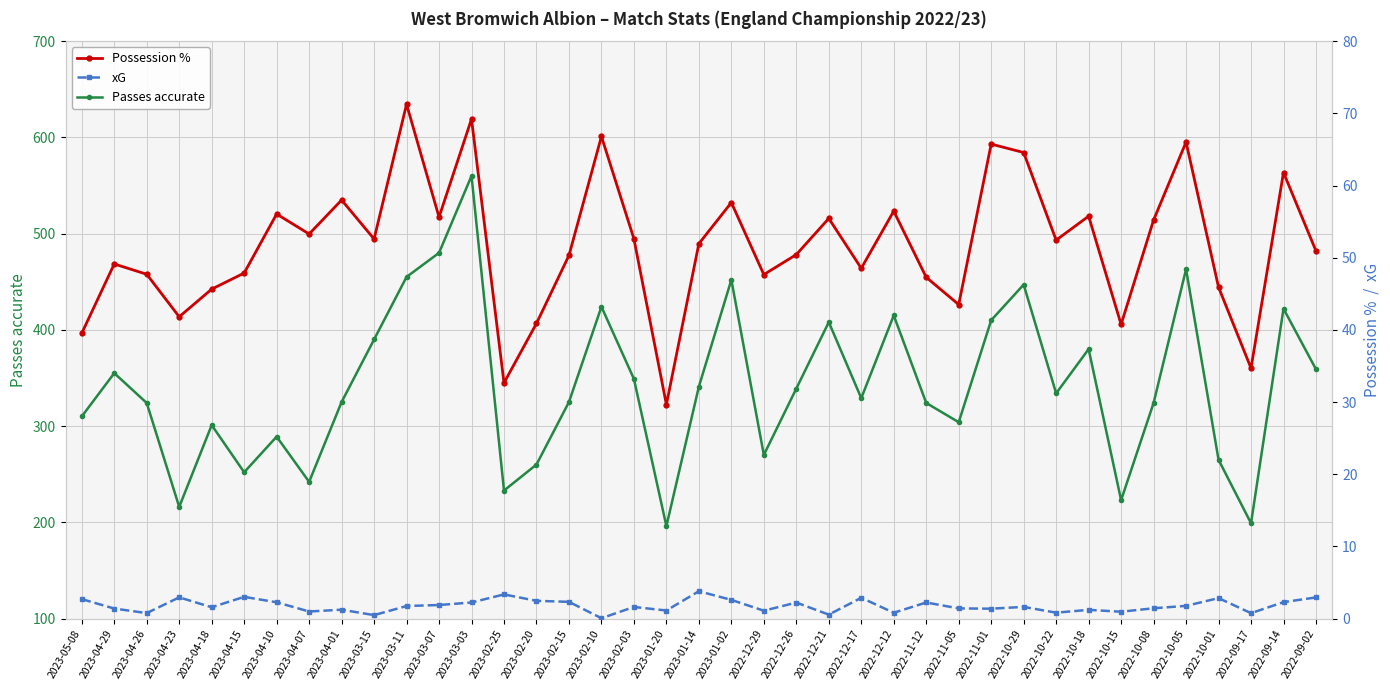

Which series has the largest total across all categories?

Passes accurate